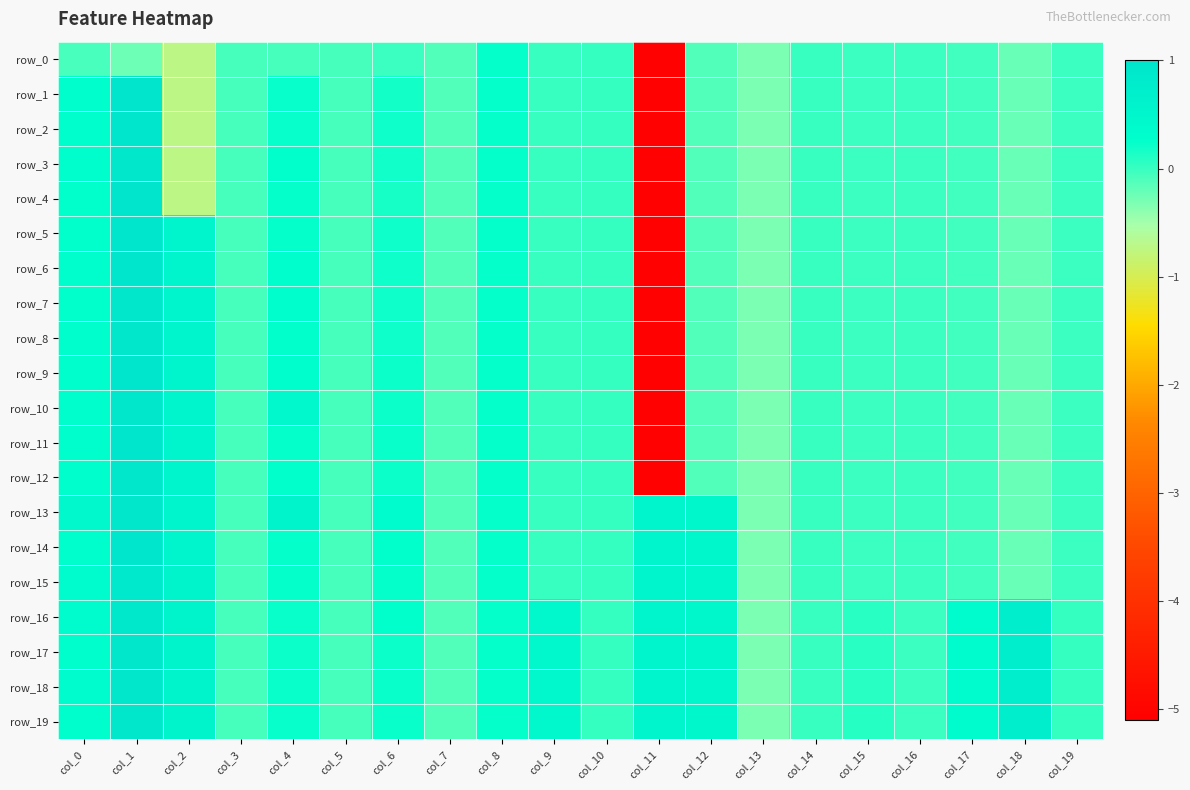

At which label is row_4 closest to -2?

col_2